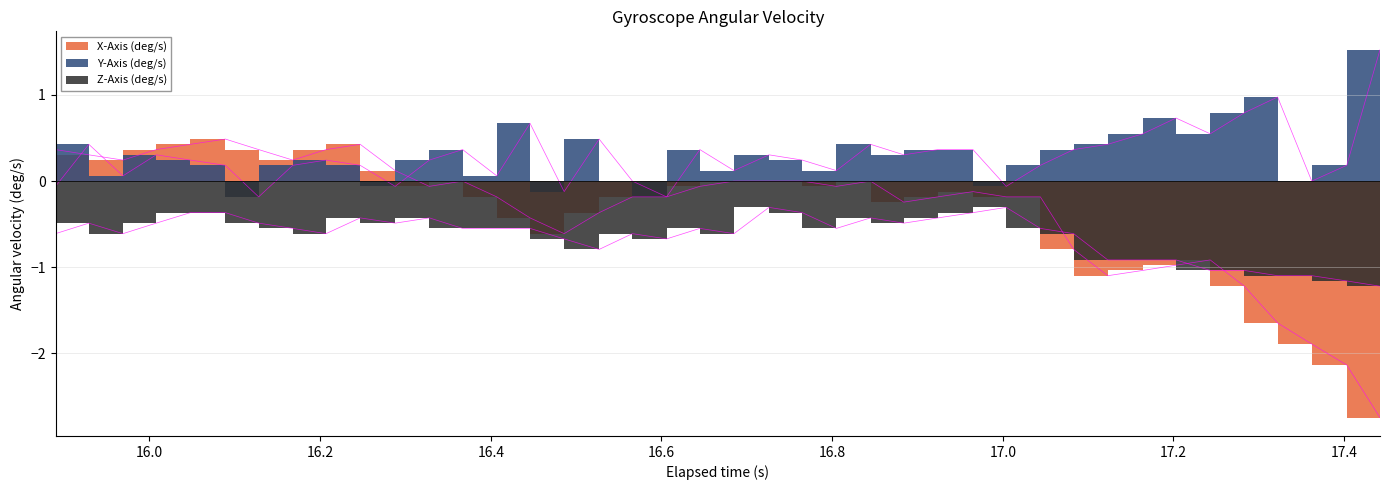

The X-Axis (deg/s) series shows -1.9 at 35. True or false?

False